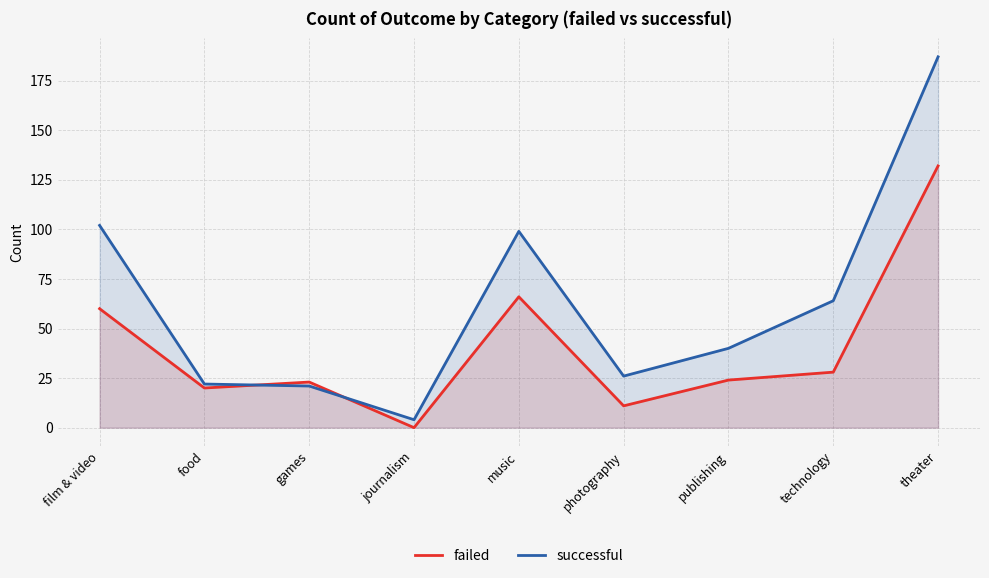

Reading left to right, list all the values displayed in this chart.

failed: 60	20	23	0	66	11	24	28	132
successful: 102	22	21	4	99	26	40	64	187